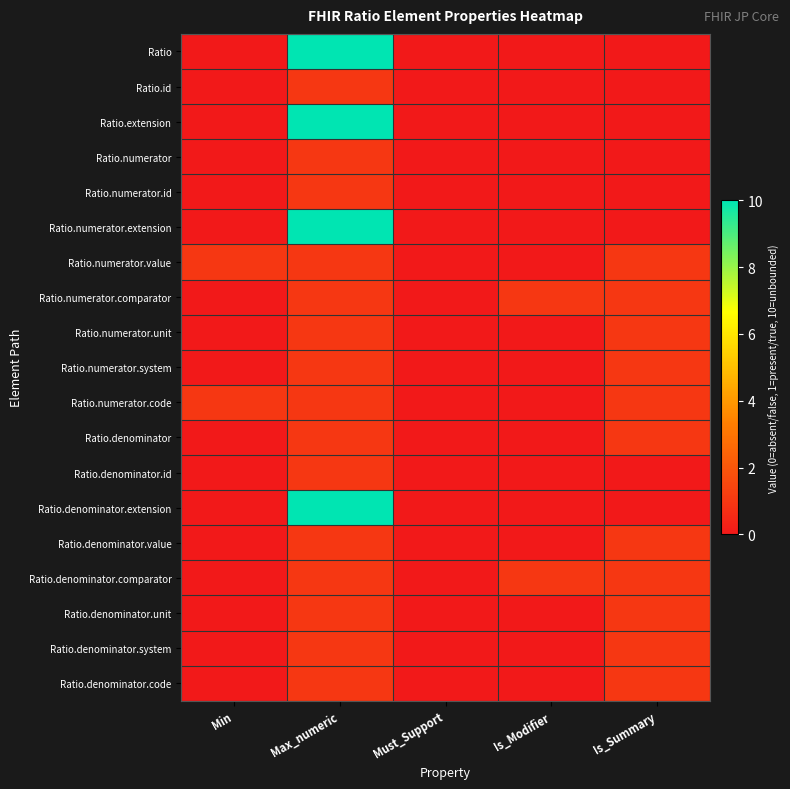

Reading left to right, extract all data points from this chart.

Ratio: Min=0	Max_numeric=10	Must_Support=0	Is_Modifier=0	Is_Summary=0
Ratio.id: Min=0	Max_numeric=1	Must_Support=0	Is_Modifier=0	Is_Summary=0
Ratio.extension: Min=0	Max_numeric=10	Must_Support=0	Is_Modifier=0	Is_Summary=0
Ratio.numerator: Min=0	Max_numeric=1	Must_Support=0	Is_Modifier=0	Is_Summary=0
Ratio.numerator.id: Min=0	Max_numeric=1	Must_Support=0	Is_Modifier=0	Is_Summary=0
Ratio.numerator.extension: Min=0	Max_numeric=10	Must_Support=0	Is_Modifier=0	Is_Summary=0
Ratio.numerator.value: Min=1	Max_numeric=1	Must_Support=0	Is_Modifier=0	Is_Summary=1
Ratio.numerator.comparator: Min=0	Max_numeric=1	Must_Support=0	Is_Modifier=1	Is_Summary=1
Ratio.numerator.unit: Min=0	Max_numeric=1	Must_Support=0	Is_Modifier=0	Is_Summary=1
Ratio.numerator.system: Min=0	Max_numeric=1	Must_Support=0	Is_Modifier=0	Is_Summary=1
Ratio.numerator.code: Min=1	Max_numeric=1	Must_Support=0	Is_Modifier=0	Is_Summary=1
Ratio.denominator: Min=0	Max_numeric=1	Must_Support=0	Is_Modifier=0	Is_Summary=1
Ratio.denominator.id: Min=0	Max_numeric=1	Must_Support=0	Is_Modifier=0	Is_Summary=0
Ratio.denominator.extension: Min=0	Max_numeric=10	Must_Support=0	Is_Modifier=0	Is_Summary=0
Ratio.denominator.value: Min=0	Max_numeric=1	Must_Support=0	Is_Modifier=0	Is_Summary=1
Ratio.denominator.comparator: Min=0	Max_numeric=1	Must_Support=0	Is_Modifier=1	Is_Summary=1
Ratio.denominator.unit: Min=0	Max_numeric=1	Must_Support=0	Is_Modifier=0	Is_Summary=1
Ratio.denominator.system: Min=0	Max_numeric=1	Must_Support=0	Is_Modifier=0	Is_Summary=1
Ratio.denominator.code: Min=0	Max_numeric=1	Must_Support=0	Is_Modifier=0	Is_Summary=1